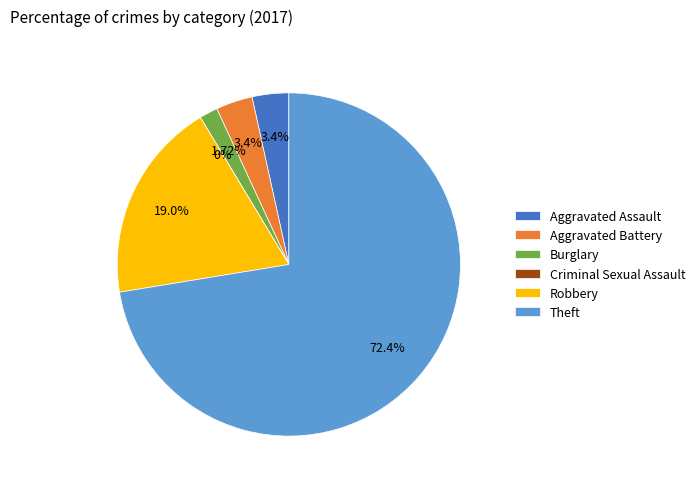

Which slice is the largest?

Theft